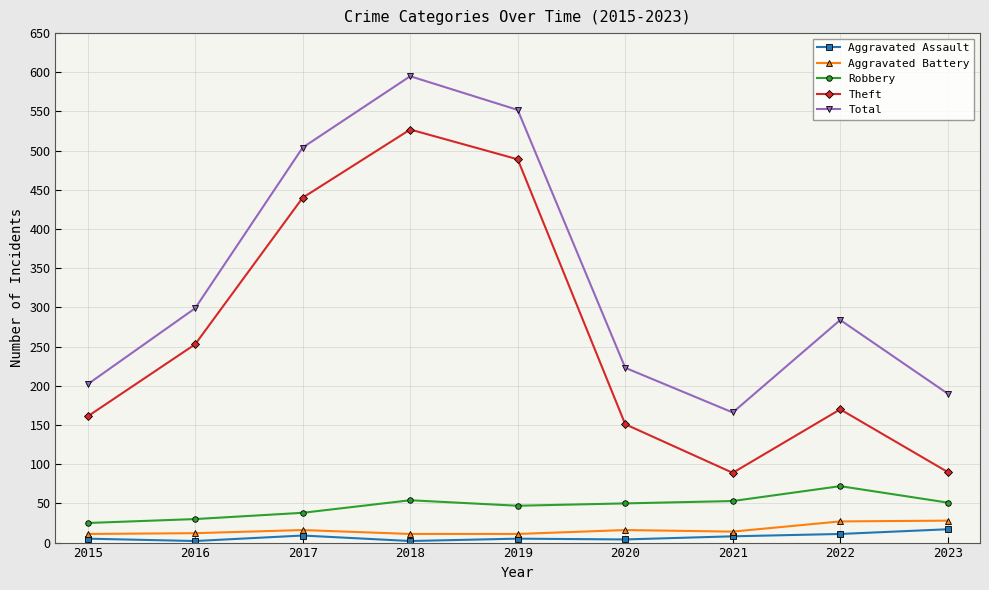

What is the difference between the highest and lowest values at 2015?

197